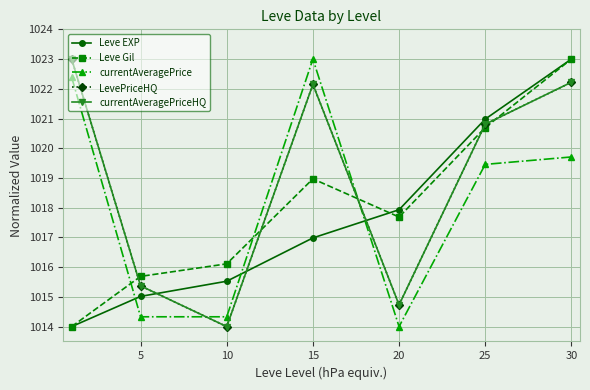

How many interior local peaks does the Leve Gil series have?

1